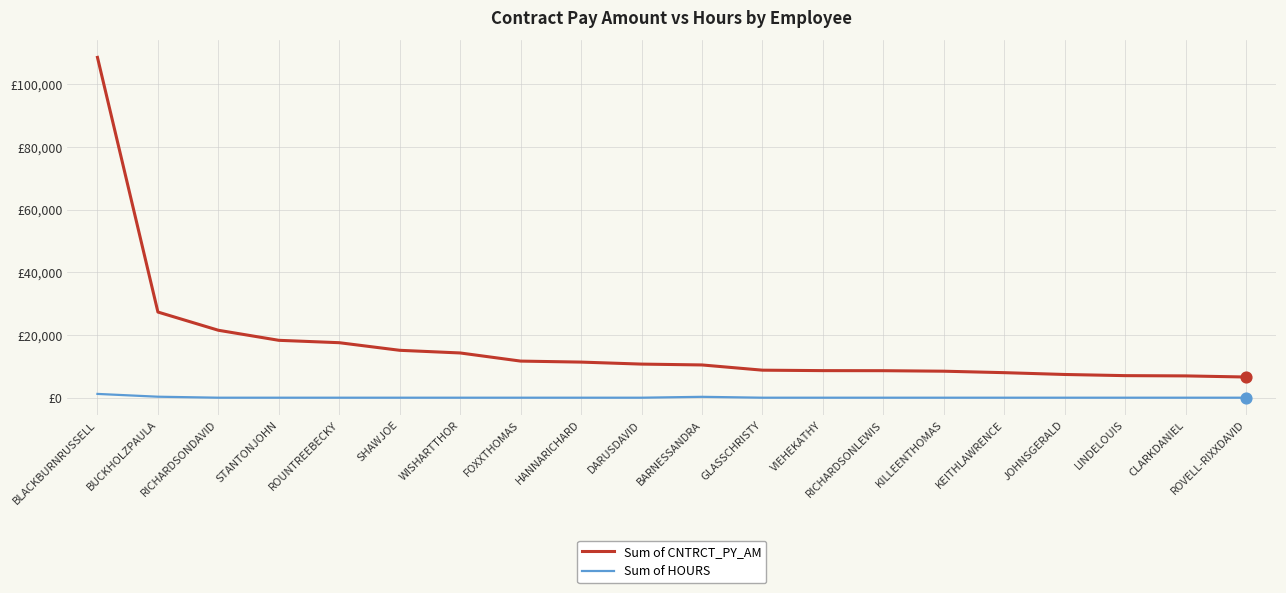

Is this an area chart (filled region under the line)?

No